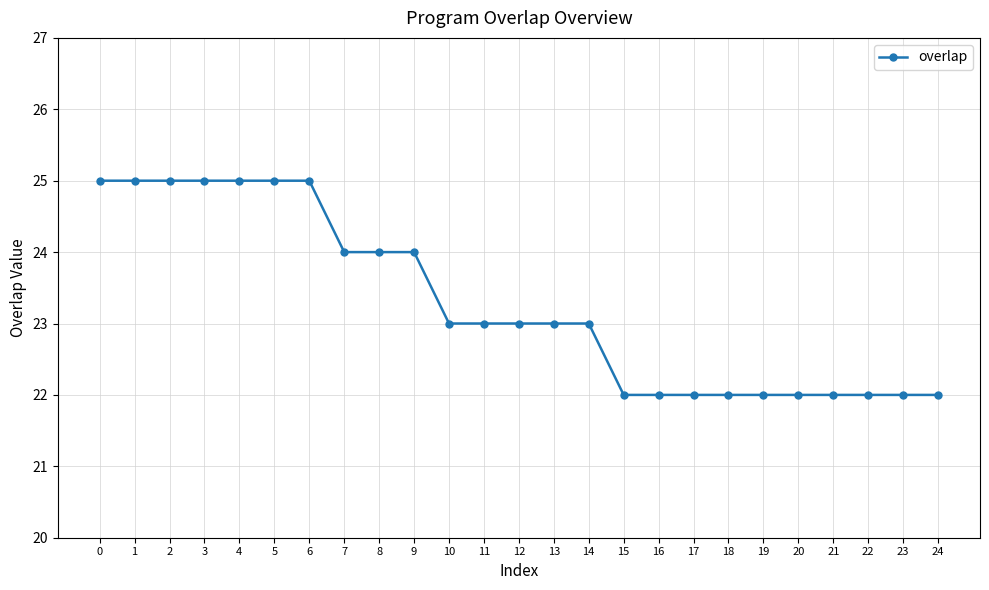

What is the difference between the maximum and second lowest values?

3